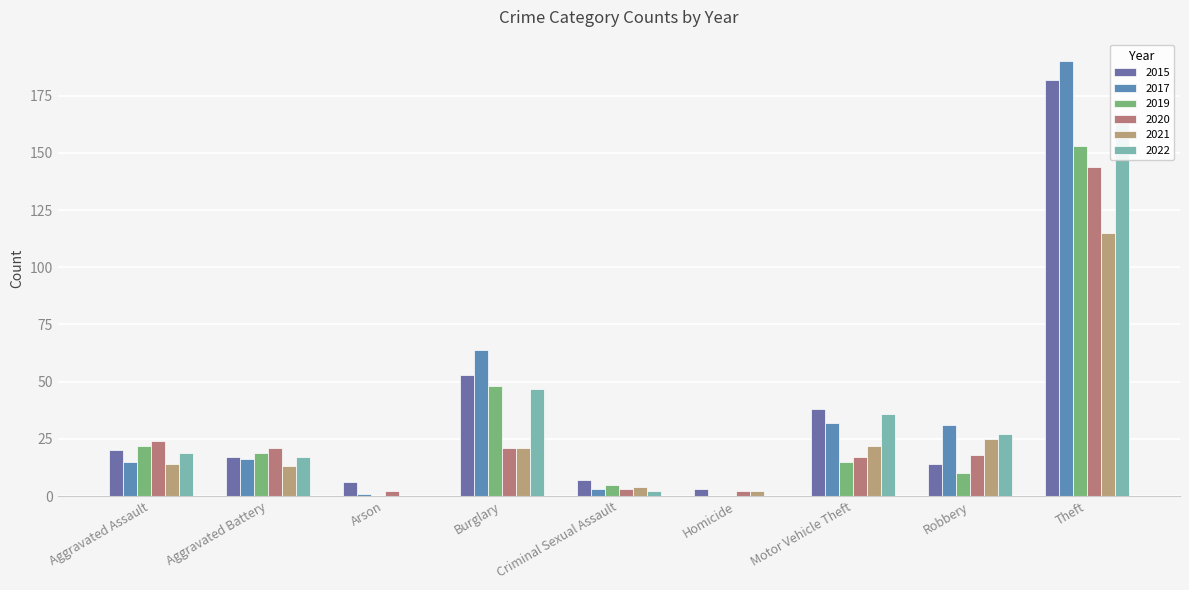

Reading right to left, what are all the values shown in this chart?

2015: 182	14	38	3	7	53	6	17	20
2017: 190	31	32	0	3	64	1	16	15
2019: 153	10	15	0	5	48	0	19	22
2020: 144	18	17	2	3	21	2	21	24
2021: 115	25	22	2	4	21	0	13	14
2022: 166	27	36	0	2	47	0	17	19